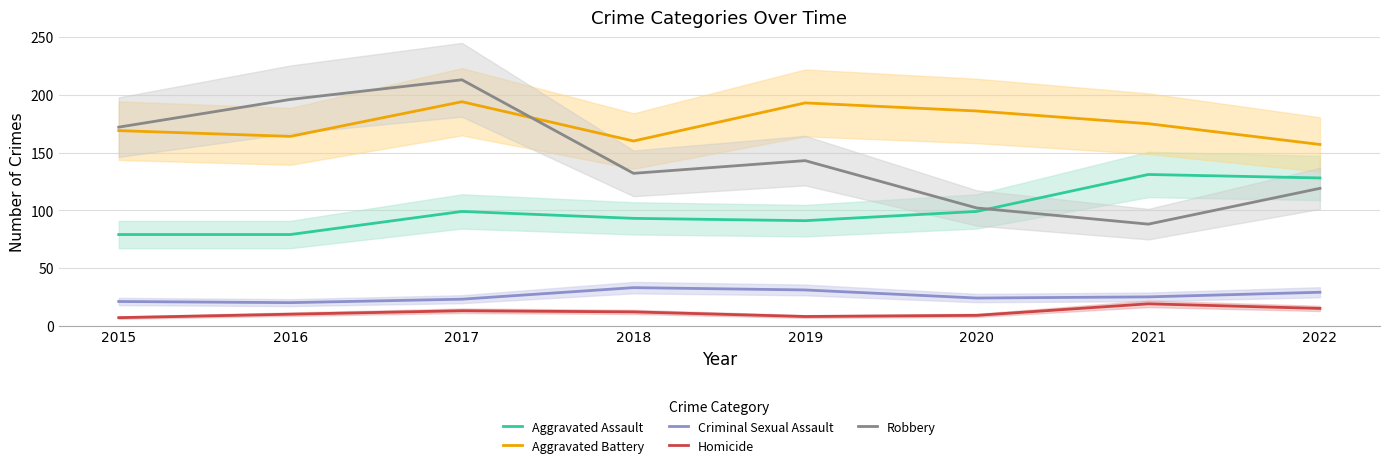

True or false: Homicide has more than 0 points higher than both neighbors.

True